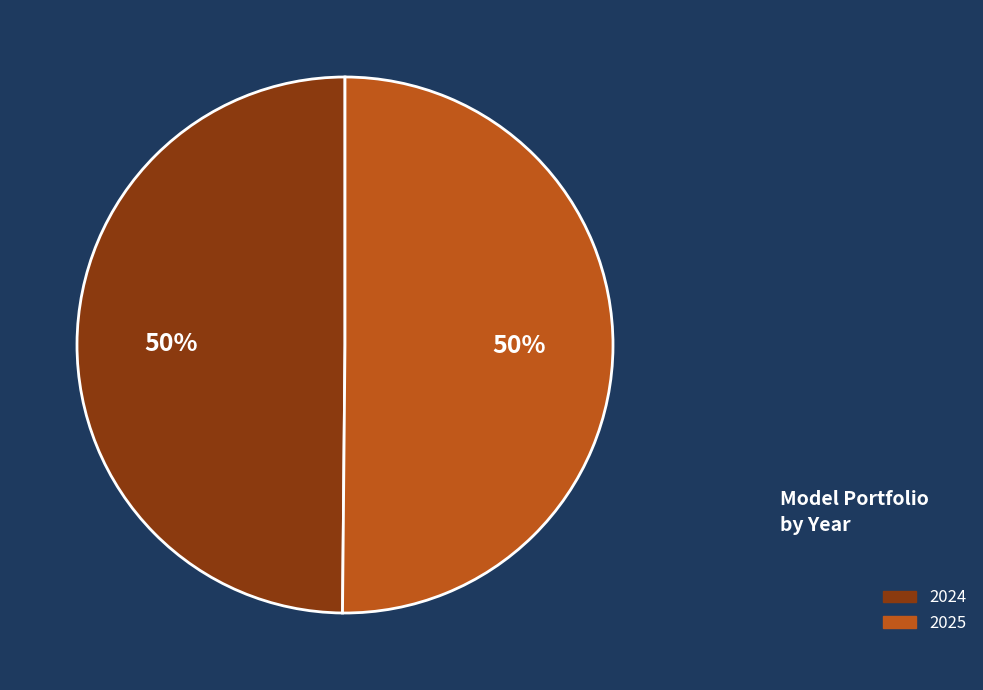

Is it true that 2024 is 36% of the pie?

False